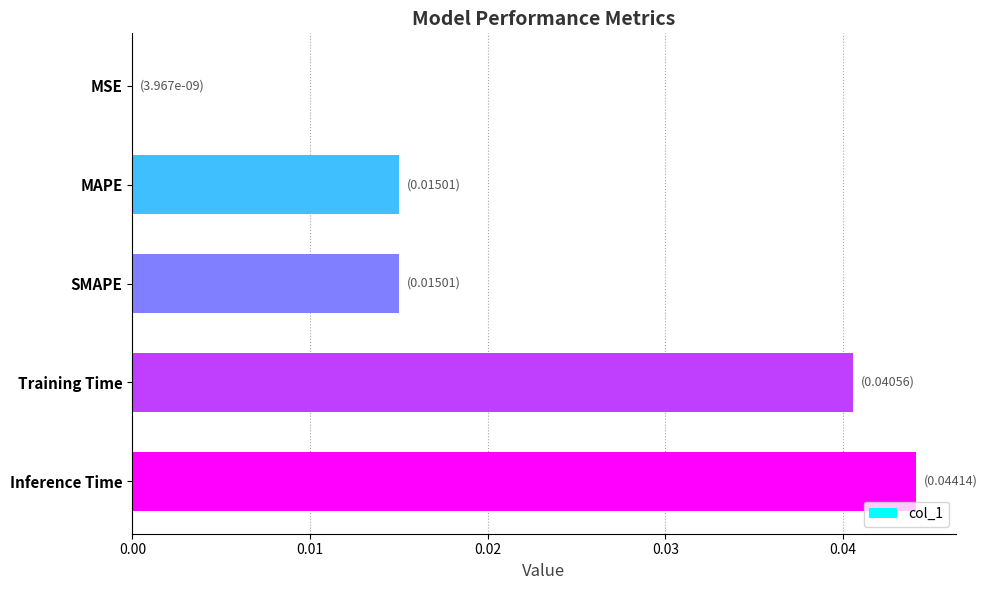

Count the number of data series in this chart.

1